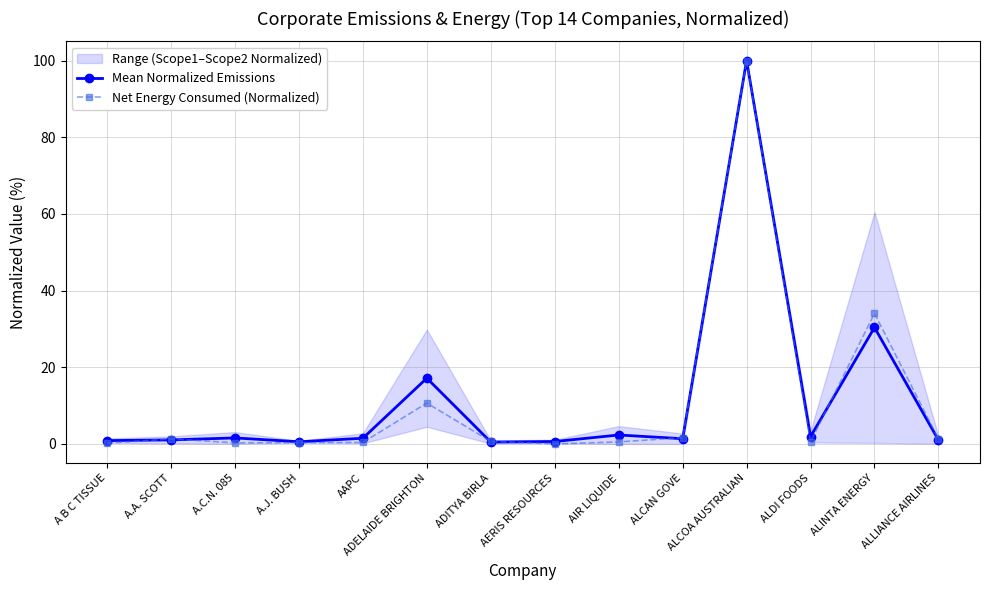

At which label is Net Energy Consumed (Normalized) closest to 50?

ALINTA ENERGY